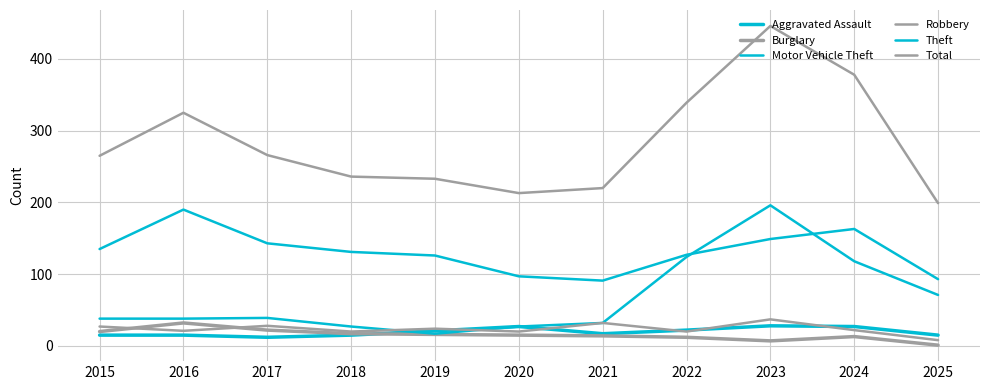

How many lines are shown in the chart?

6